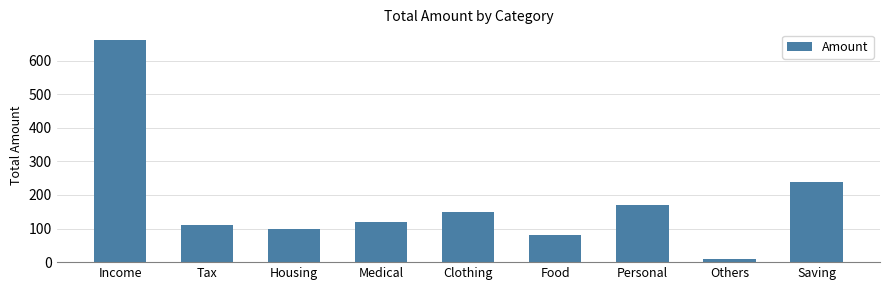

Which label corresponds to the largest value in the chart?

Income